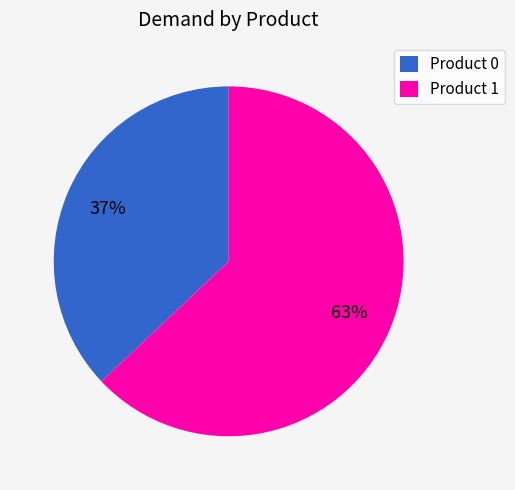

What is the largest slice in the pie chart?

Product 1